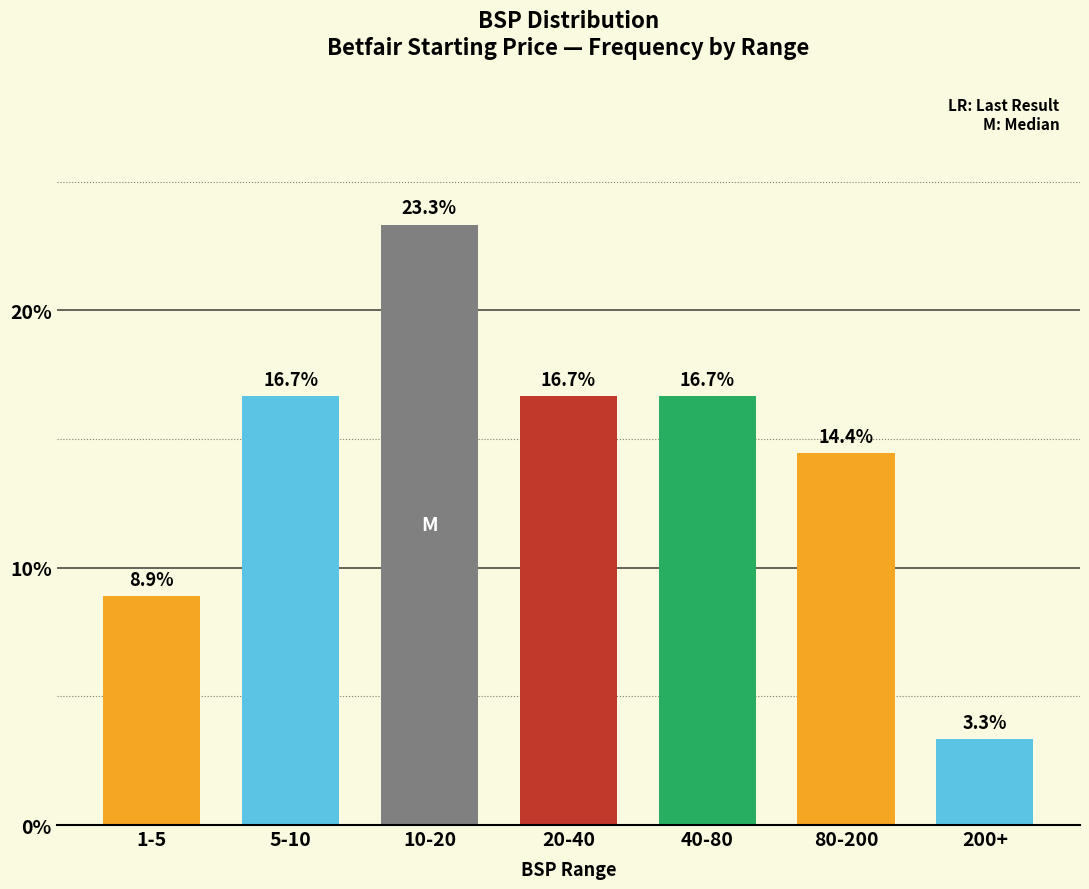

Reading left to right, what are all the values shown in this chart?

8.9	16.7	23.3	16.7	16.7	14.4	3.3